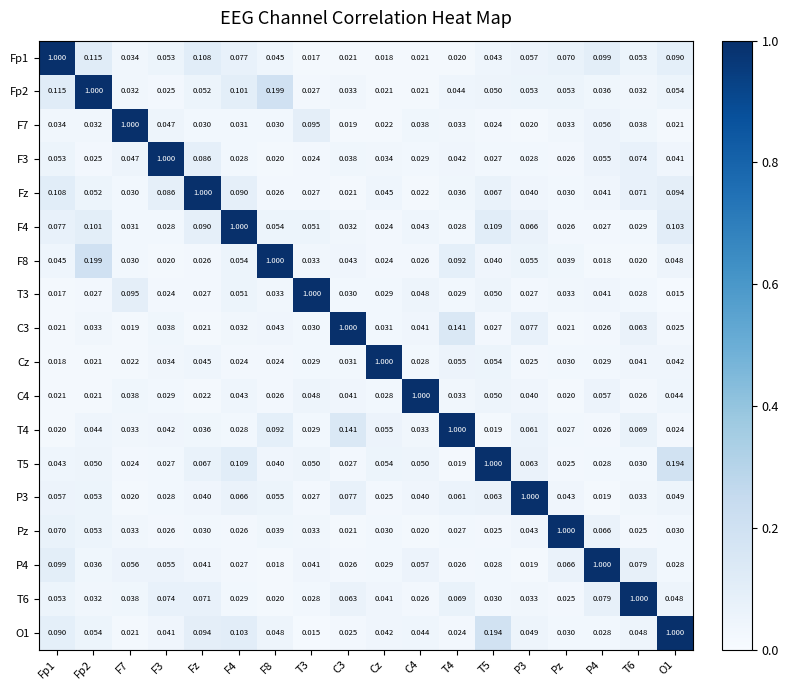

Is the value of C3 at F4 greater than the value of Fp1 at Pz?

No